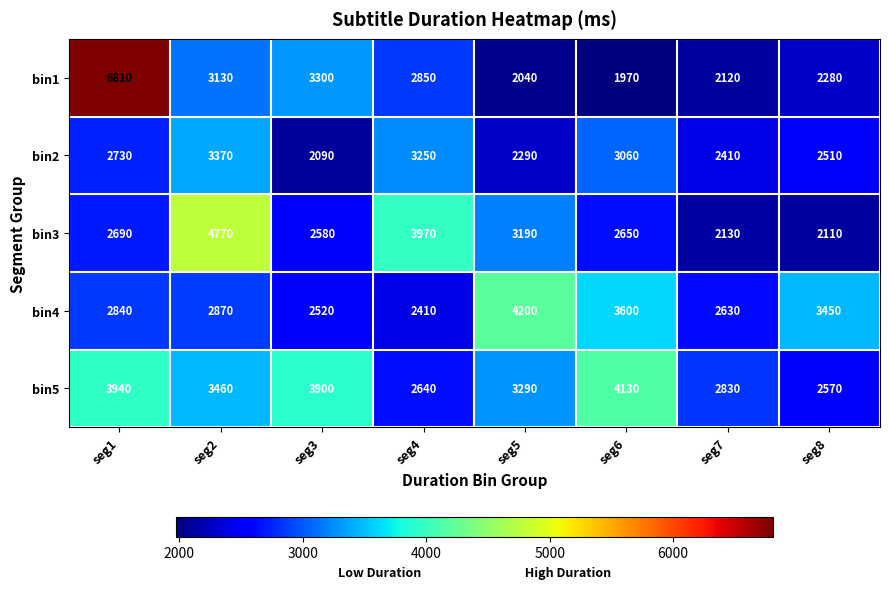

At which category does the chart reach its peak across all series?

seg1